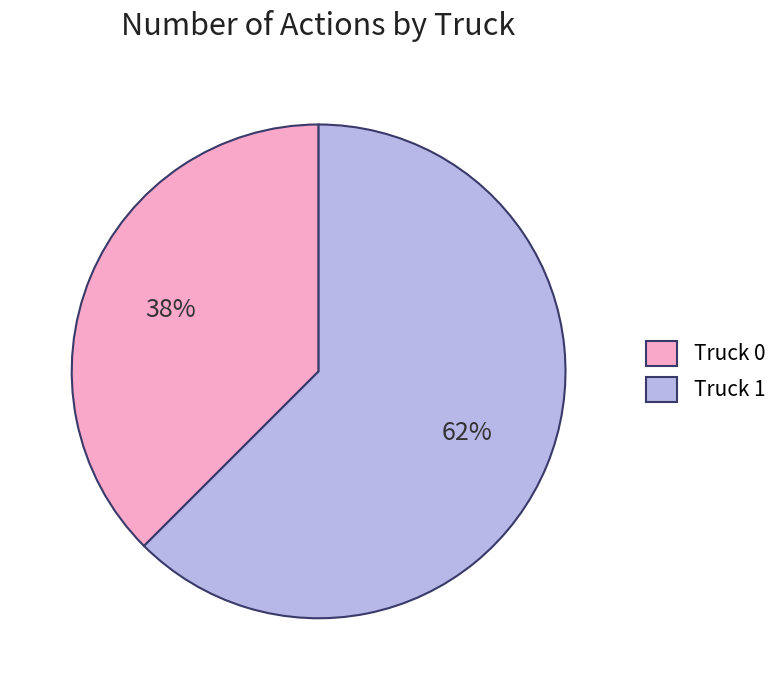

True or false: Truck 1 accounts for 62% of the total.

True